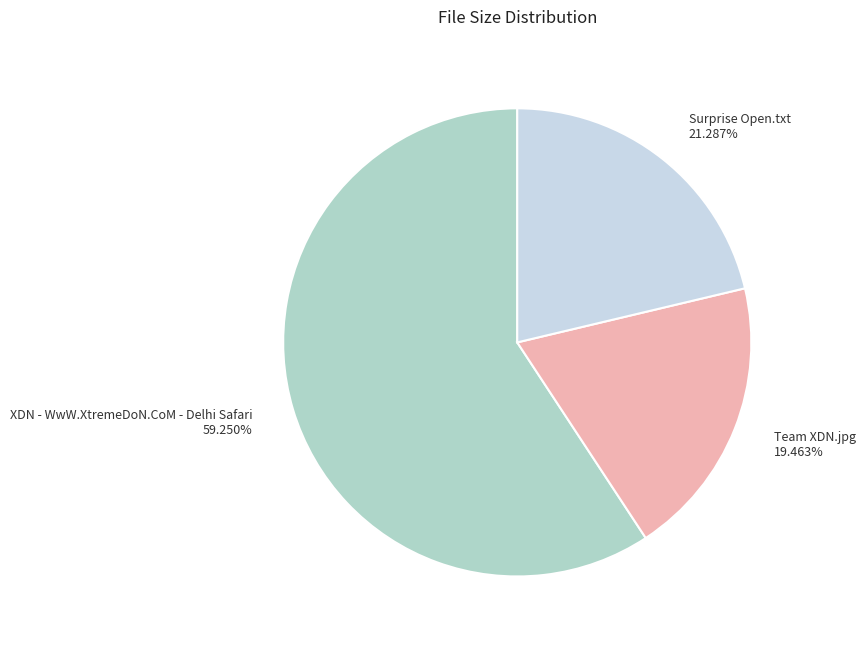

What is the ratio of the value at Team XDN.jpg to the value at XDN - WwW.XtremeDoN.CoM - Delhi Safari?

0.3